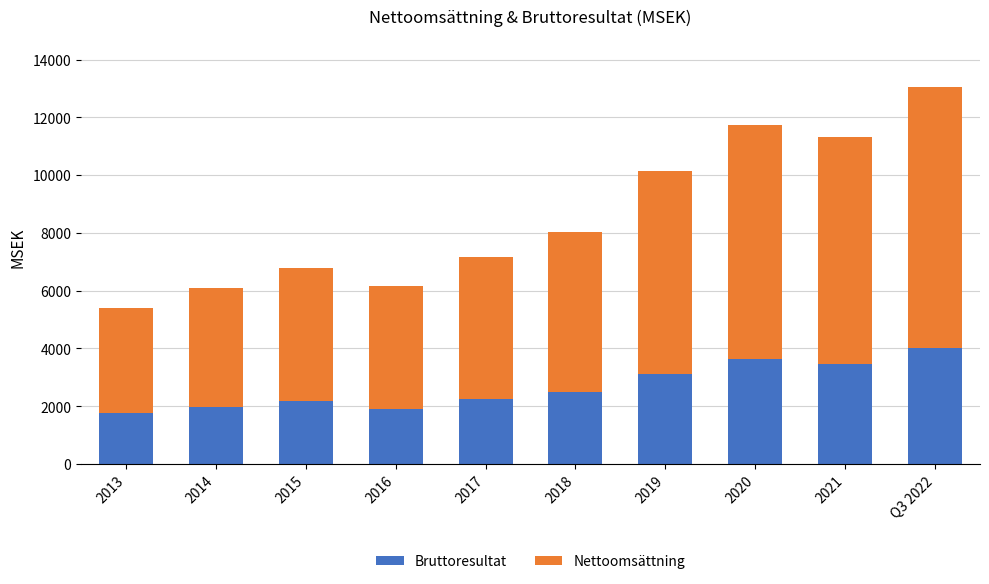

What is the total value across all series at 2015?

6776